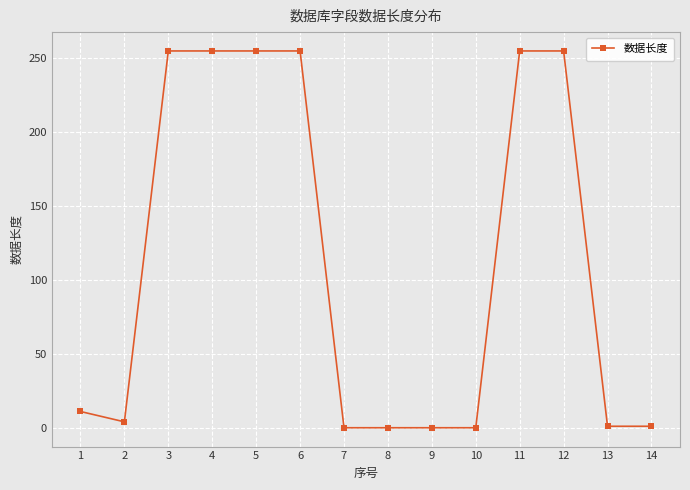

What is the difference between the maximum and minimum values?

255